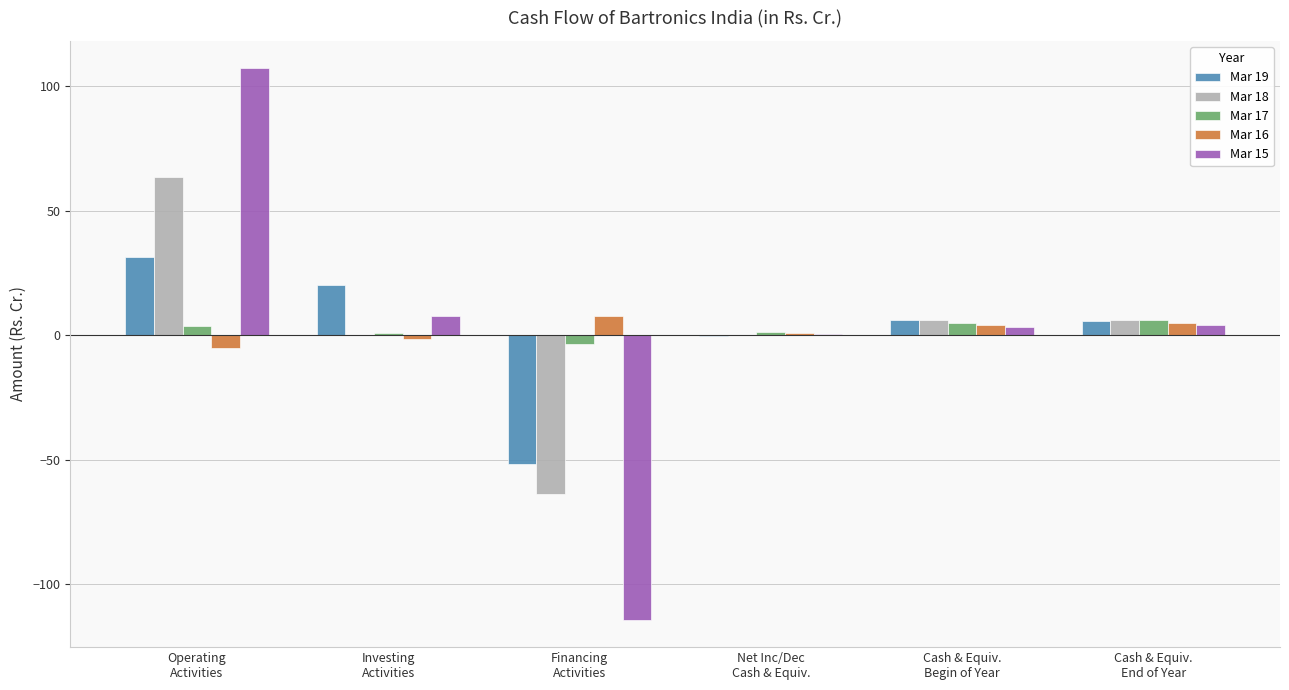

What is the maximum value shown in the chart?

107.2